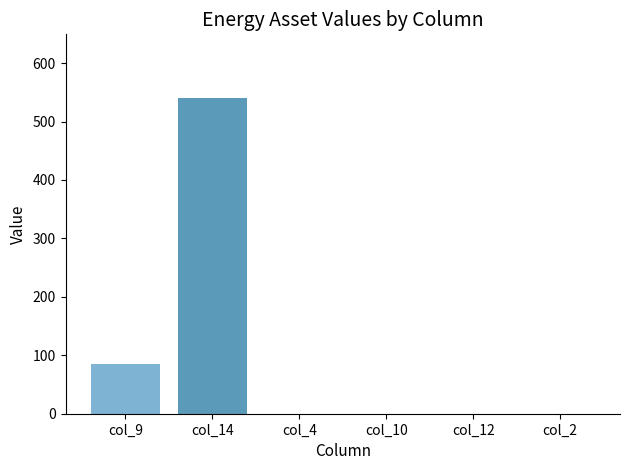

The value at col_2 is 179. True or false?

False